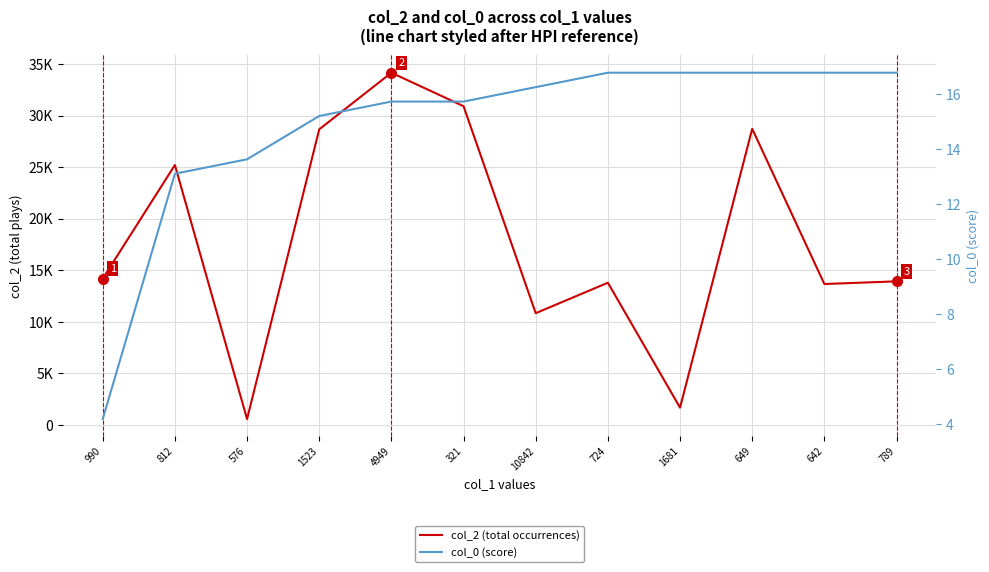

Reading left to right, extract all data points from this chart.

col_2 (total occurrences): 990=14194.0	812=25212.0	576=576.0	1523=28672.0	4949=34164.0	321=30916.0	10842=10842.0	724=13795.0	1681=1681.0	649=28723.0	642=13671.0	789=13929.0
col_0 (score): 990=4.2	812=13.1	576=13.6	1523=15.2	4949=15.7	321=15.7	10842=16.3	724=16.8	1681=16.8	649=16.8	642=16.8	789=16.8